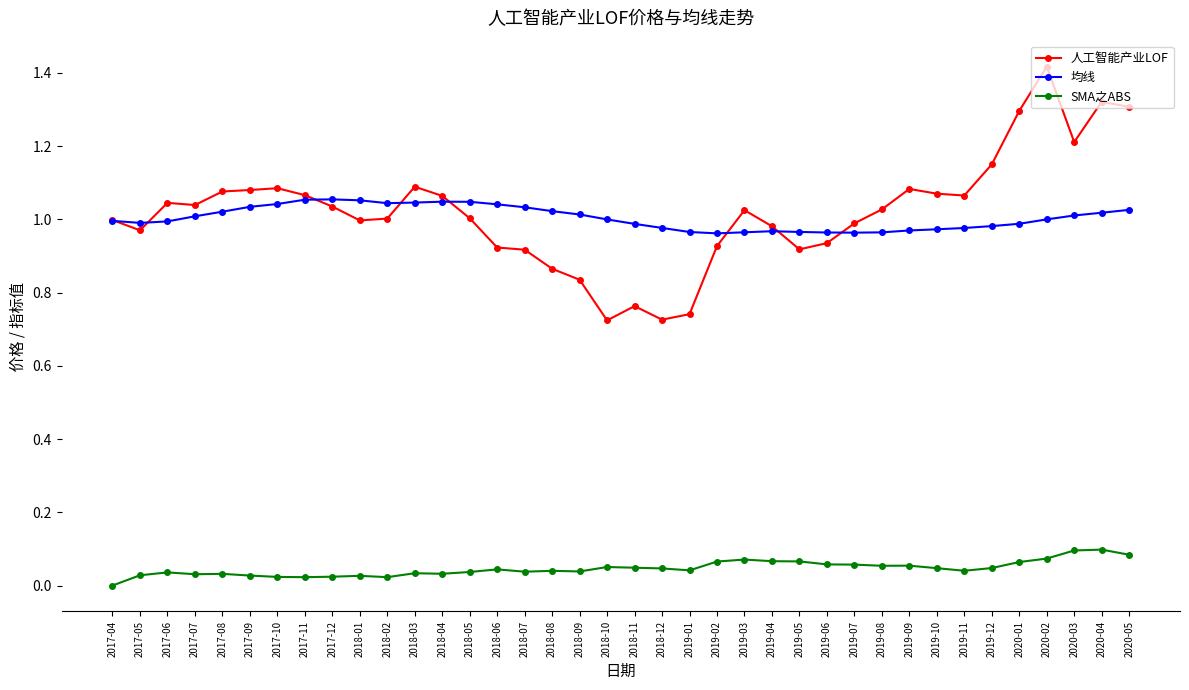

At which category does the chart reach its peak across all series?

2020-02